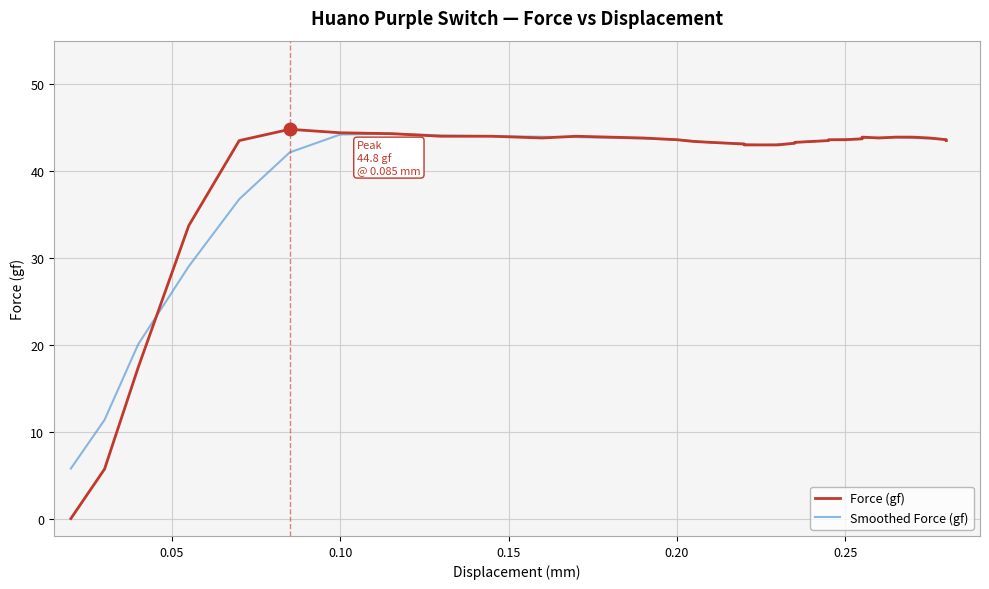

Reading left to right, extract all data points from this chart.

Force (gf): 0.0	5.7	17.4	33.7	43.5	44.8	44.4	44.3	44.0	44.0	43.8	44.0	43.9	43.8	43.6	43.4	43.3	43.1	43.0	43.0	43.0	43.0	43.2	43.3	43.4	43.5	43.6	43.6	43.7	43.9	43.8	43.9	43.9	43.8	43.6	43.5
Smoothed Force (gf): 5.8	11.4	20.1	29.0	36.8	42.1	44.2	44.3	44.1	44.0	43.9	43.9	43.8	43.7	43.6	43.4	43.3	43.2	43.1	43.0	43.0	43.1	43.2	43.3	43.4	43.5	43.6	43.7	43.7	43.8	43.8	43.9	43.8	43.7	43.7	43.6